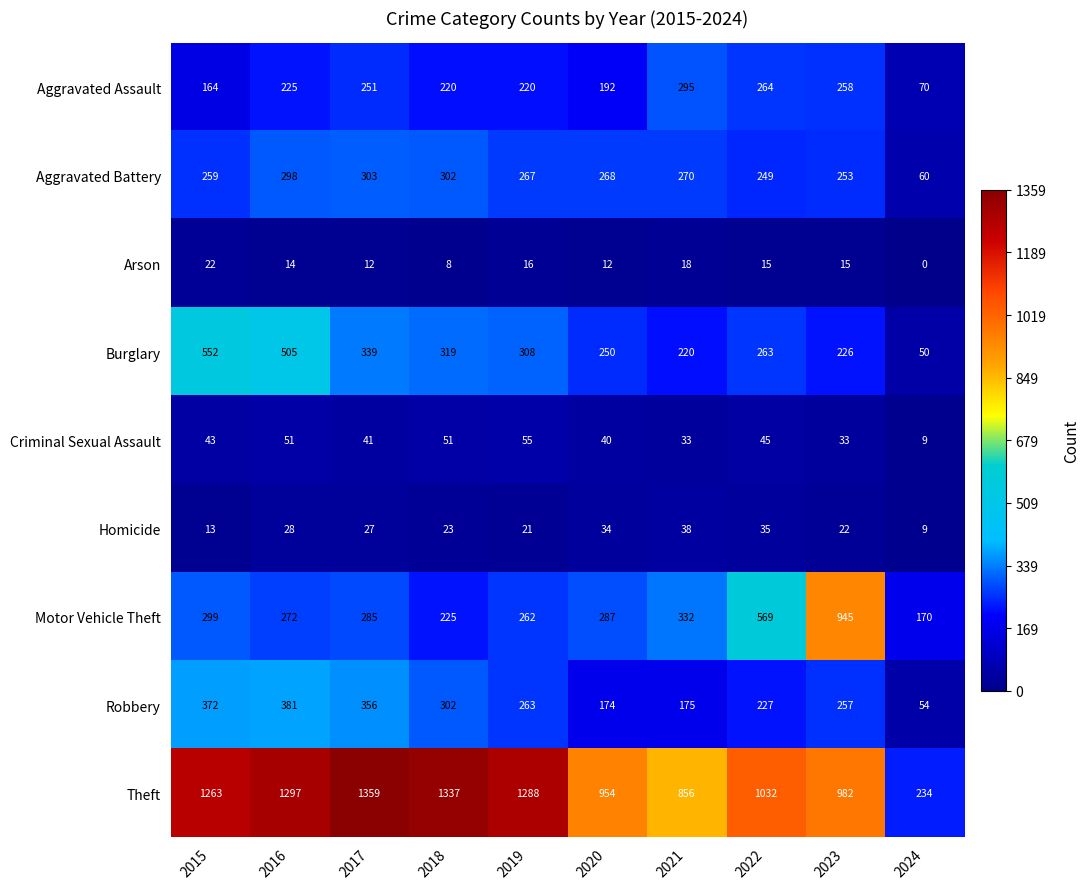

Which series has the widest spread of values?

Theft